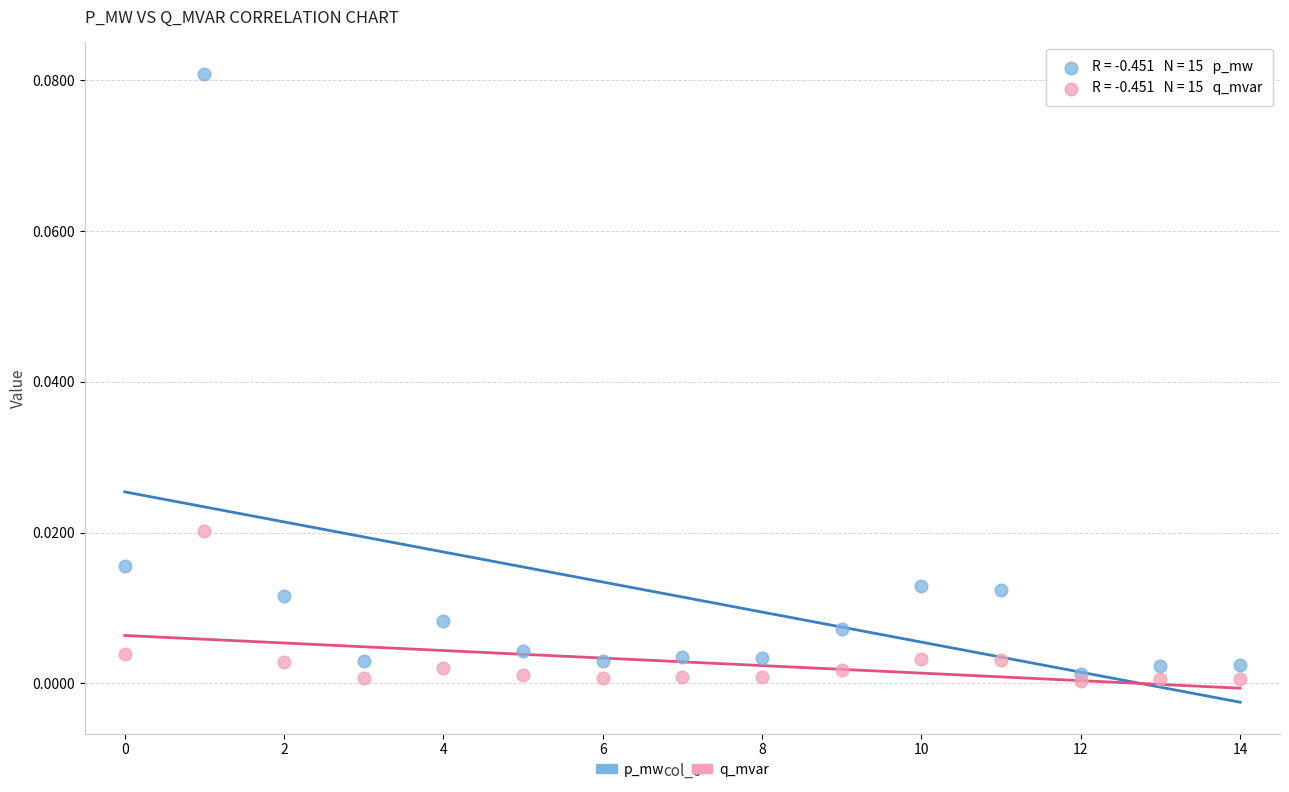

Which series contains the highest Y value?

p_mw